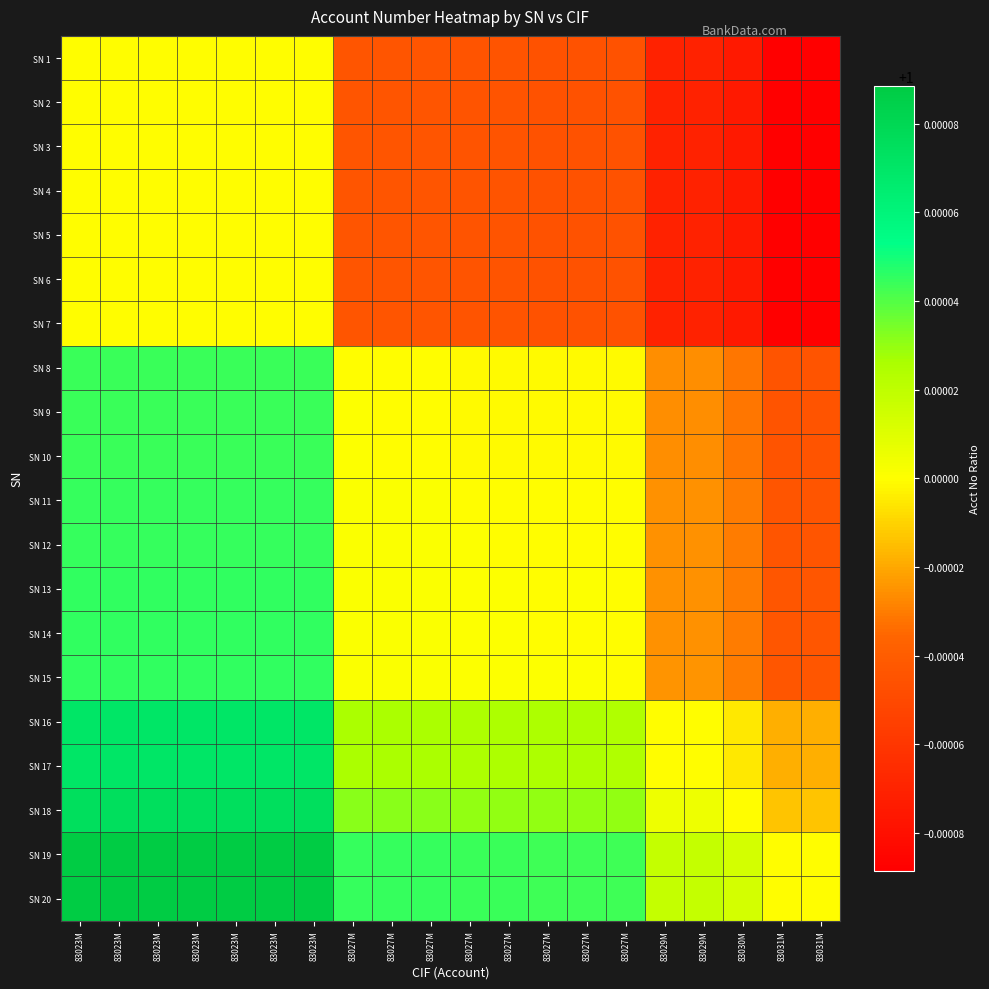

Count the number of categories in the chart.

20